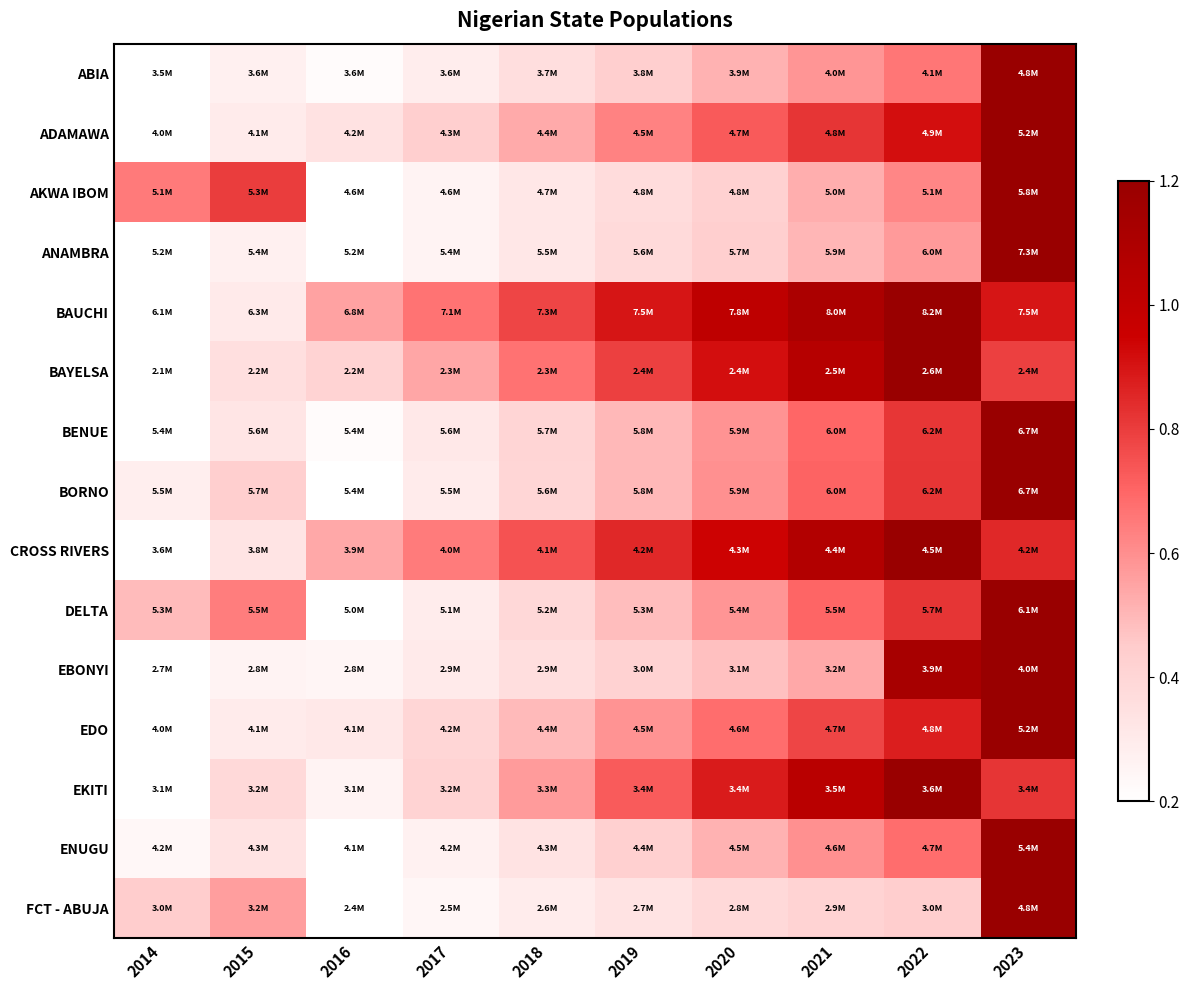

Count the number of categories in the chart.

10